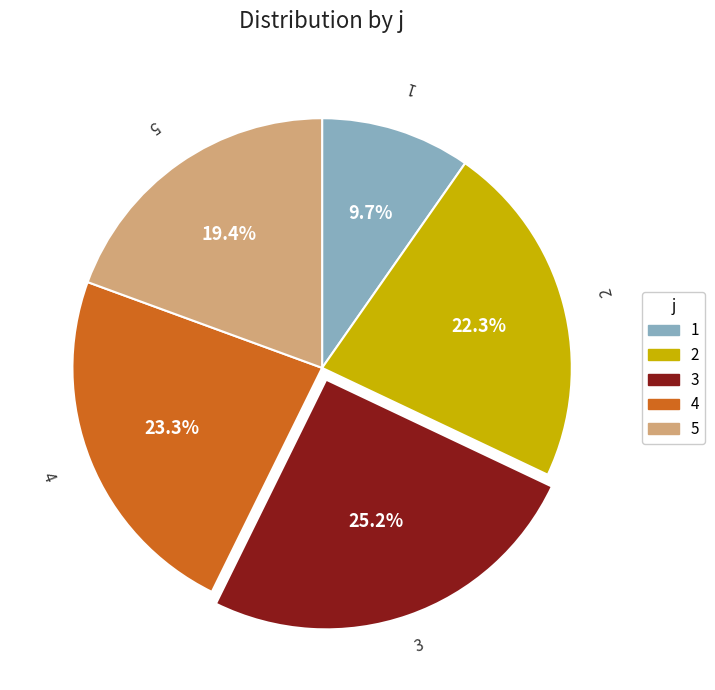

To the nearest percent, what percentage of the pie is 1?

10%